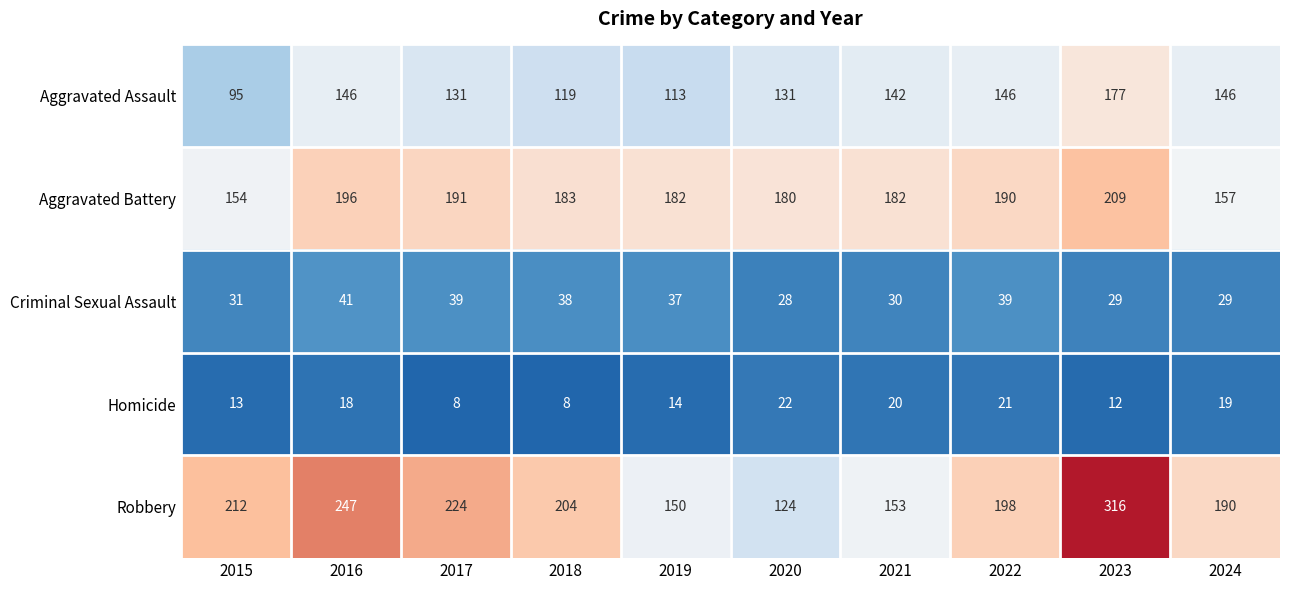

Rank the series by their maximum value, from lowest to highest.

Homicide, Criminal Sexual Assault, Aggravated Assault, Aggravated Battery, Robbery